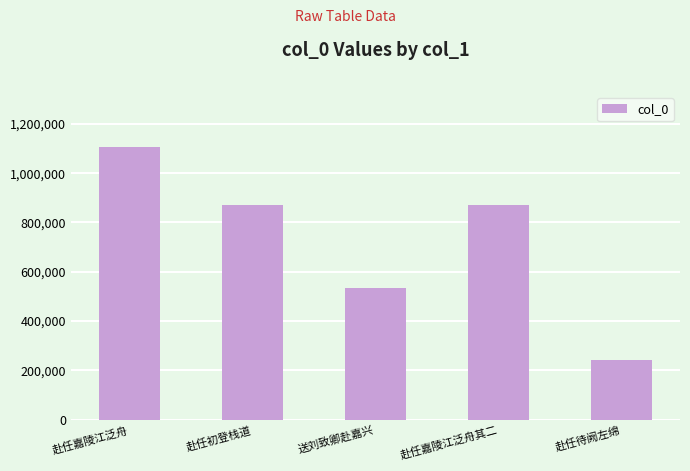

Are the bars grouped side by side (vs. stacked)?

No